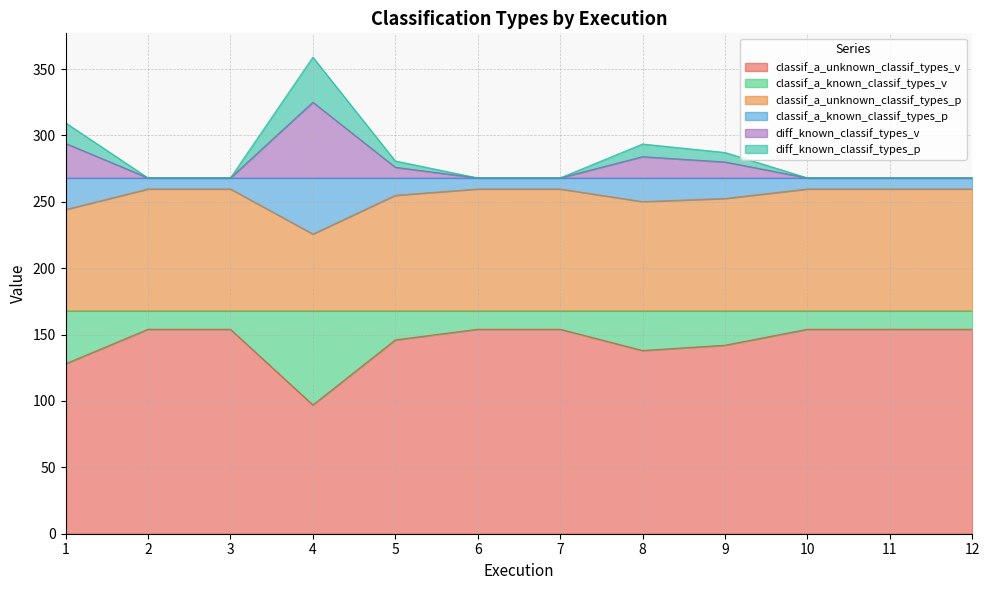

True or false: classif_a_unknown_classif_types_p and classif_a_known_classif_types_v cross at least once.

False